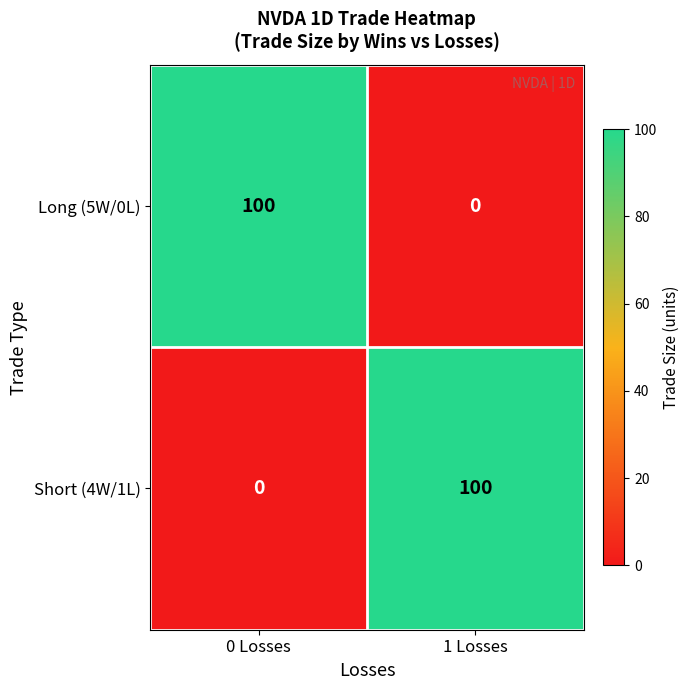

What is the total value across all series at 0 Losses?

100